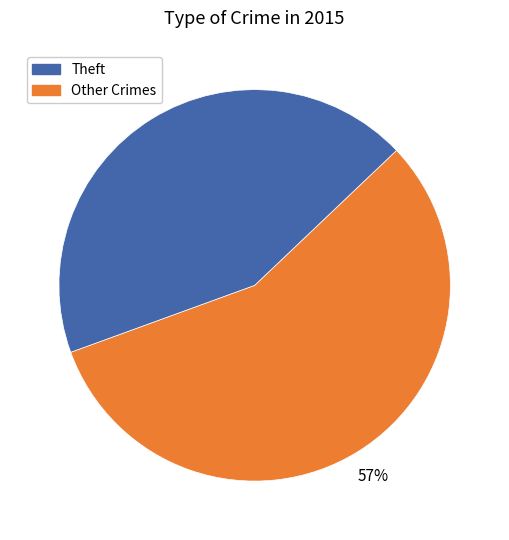

To the nearest percent, what is the average slice percentage?

50%